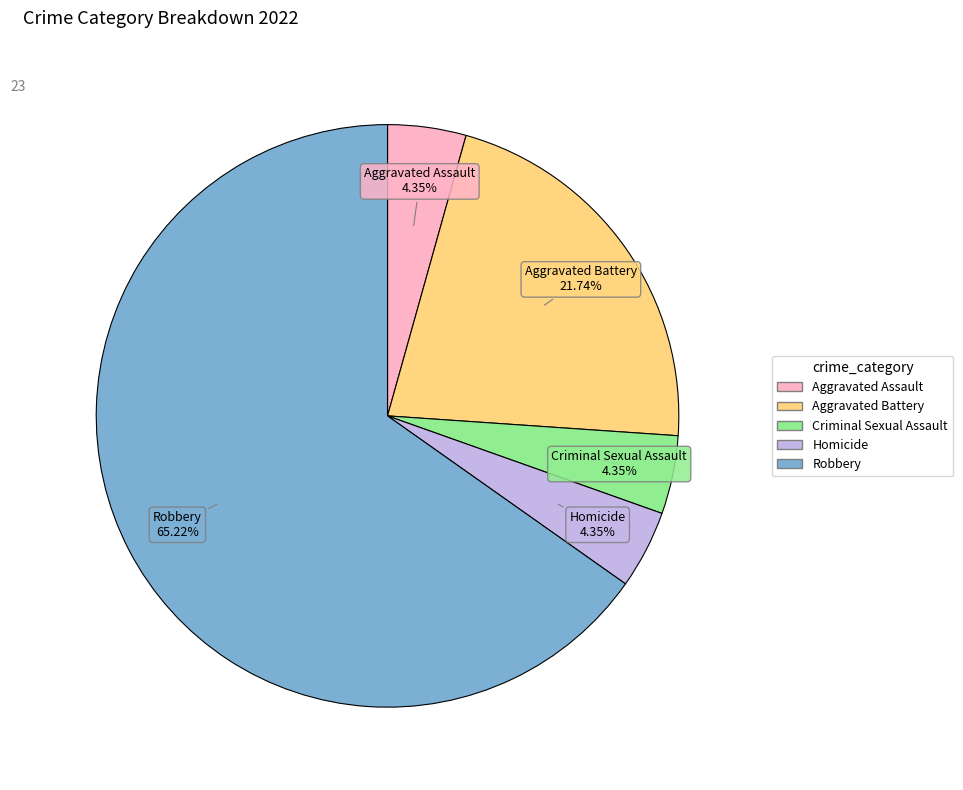

What portion of the pie excludes Criminal Sexual Assault?

95.7%